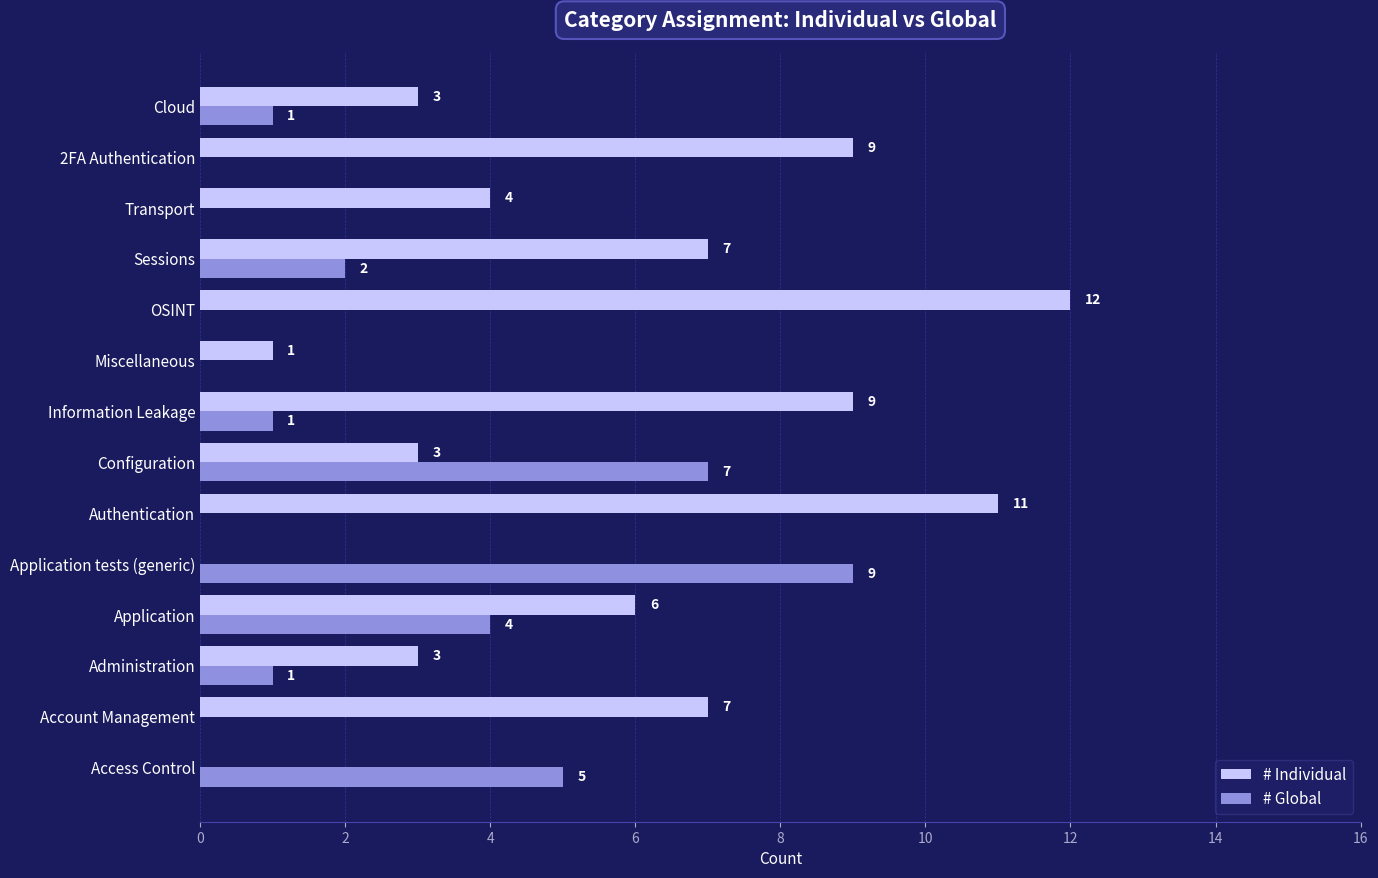

What is the average value of the # Individual series?

5